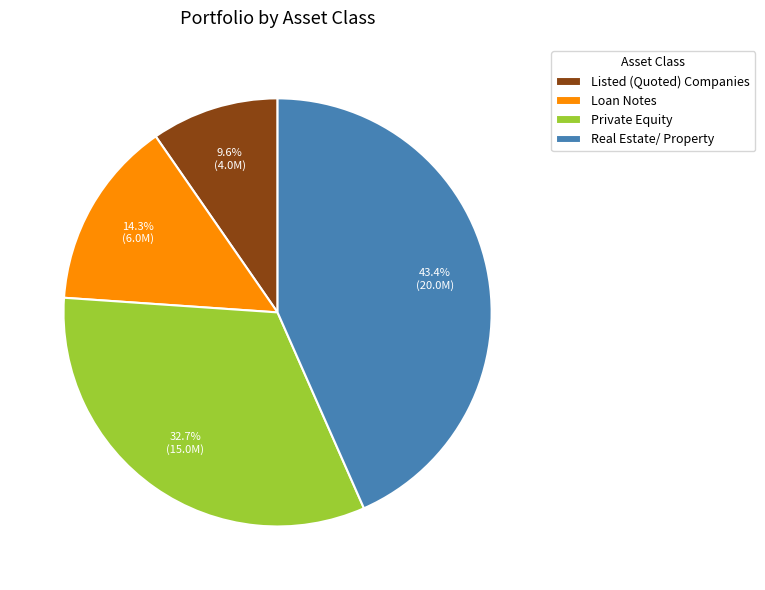

Rank the categories by value from lowest to highest.

Listed (Quoted) Companies, Loan Notes, Private Equity, Real Estate/ Property